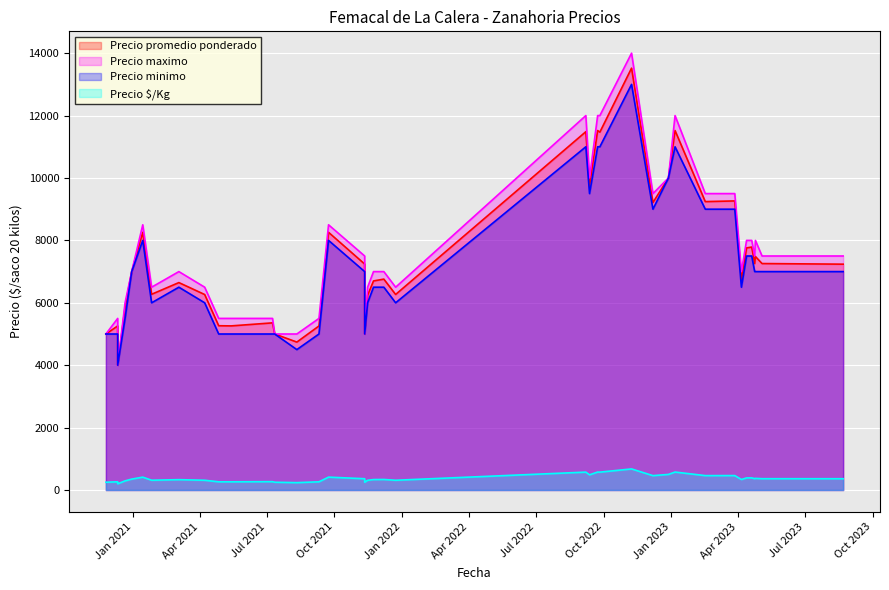

True or false: Precio minimo and Precio promedio ponderado cross at least once.

False